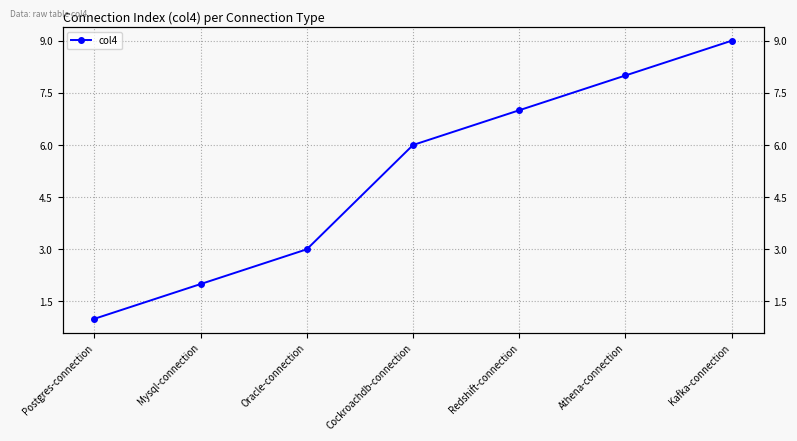

What is the maximum value shown in the chart?

9